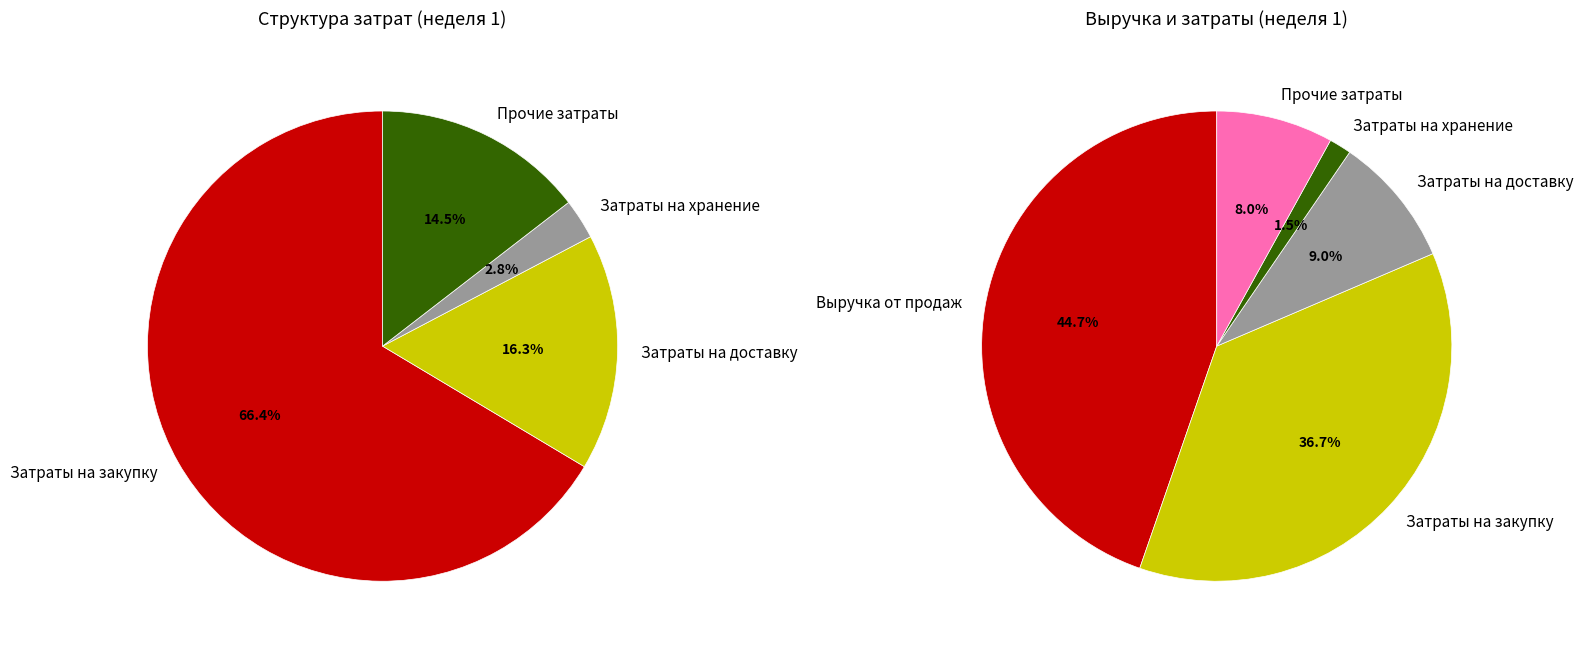

Is there any slice that represents more than half of the pie?

No